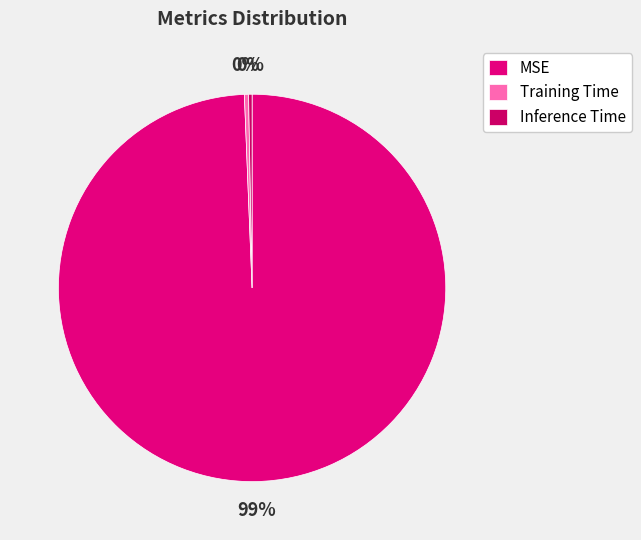

Which category has the biggest portion of the pie?

MSE